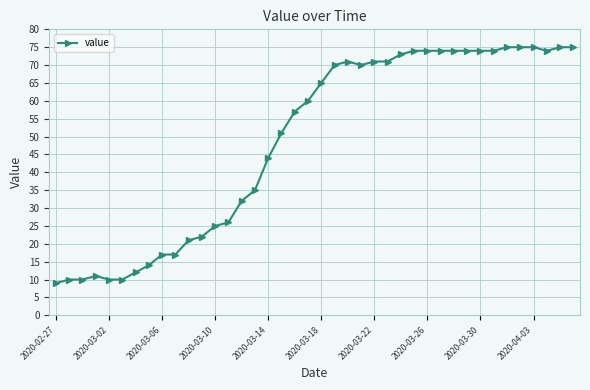

Reading right to left, transcribe all the data shown in this chart.

75	75	74	75	75	75	74	74	74	74	74	74	74	73	71	71	70	71	70	65	60	57	51	44	35	32	26	25	22	21	17	17	14	12	10	10	11	10	10	9